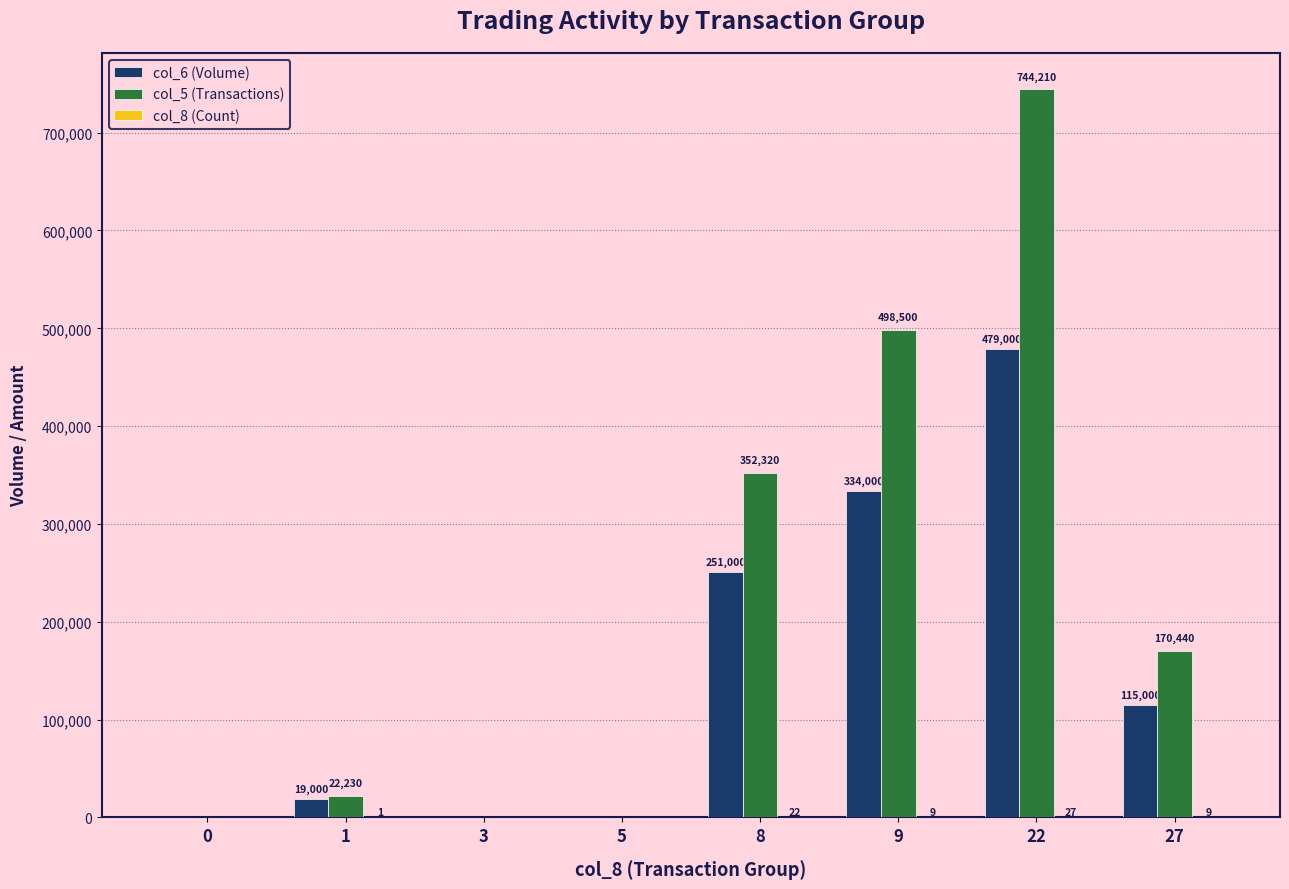

Read the col_6 (Volume) value at 1.

19000